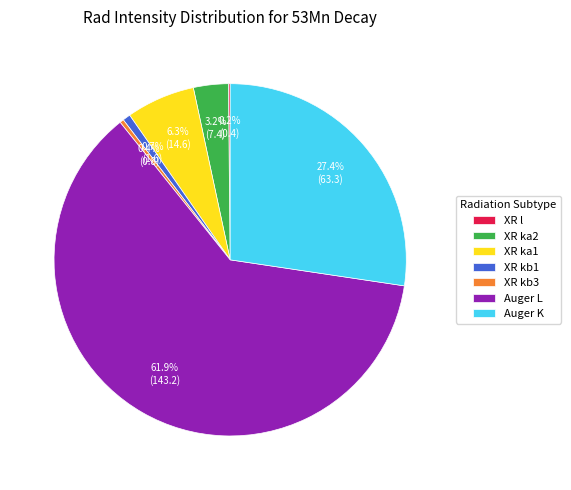

Combined, do XR ka1 and Auger L account for over 50%?

Yes